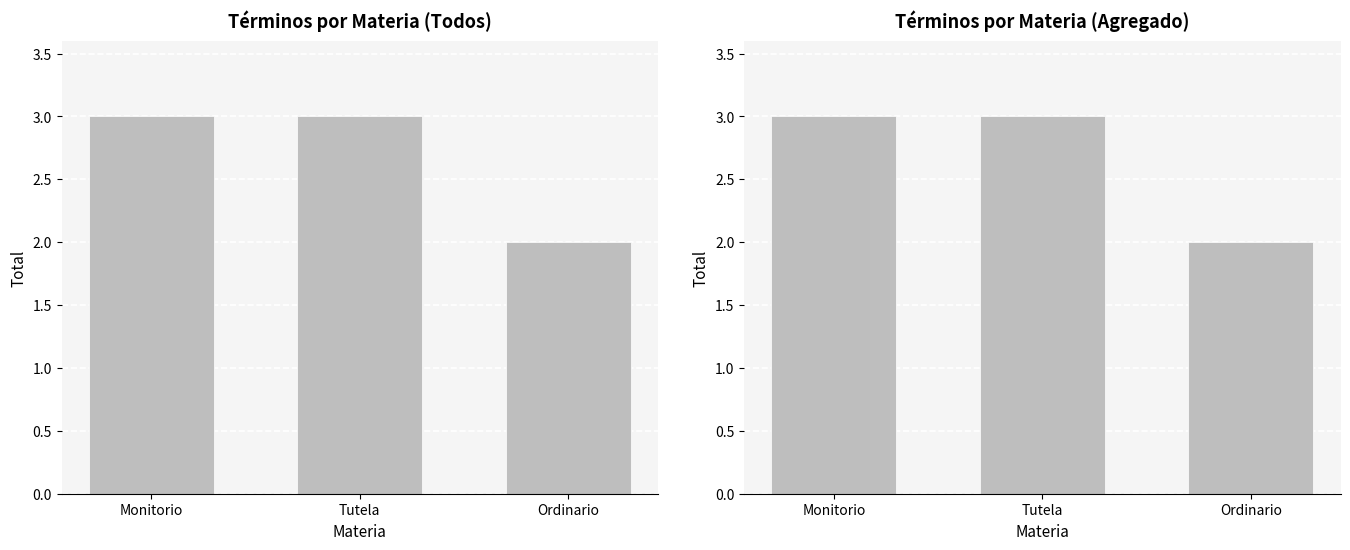

The value at Ordinario is 1. True or false?

False